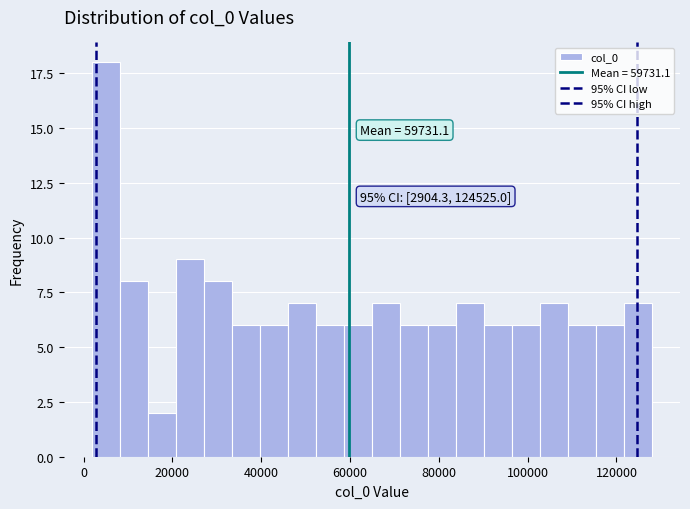

Around what value on the x-axis is the tallest bar? Give the approximate position of its centre, as read against the axis.

4000